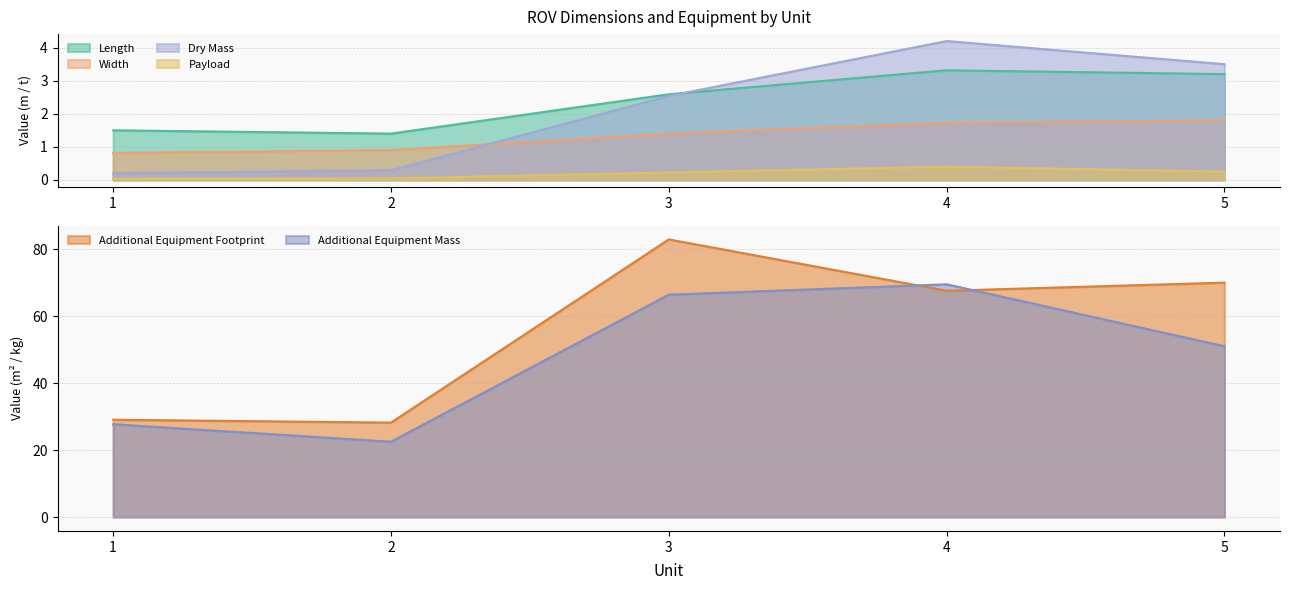

How many data points in Additional Equipment Mass are above 51?

2